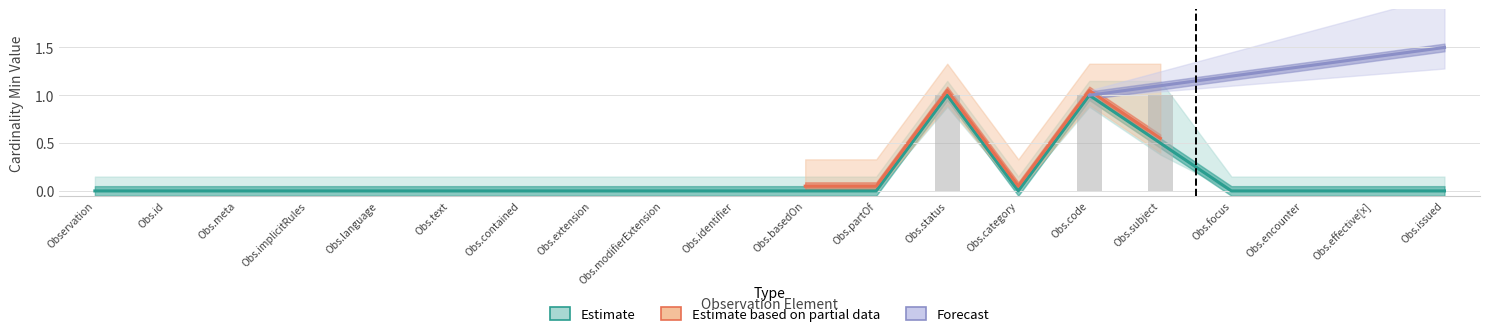

What is the label of the 12th bar from the left?

Observation.partOf